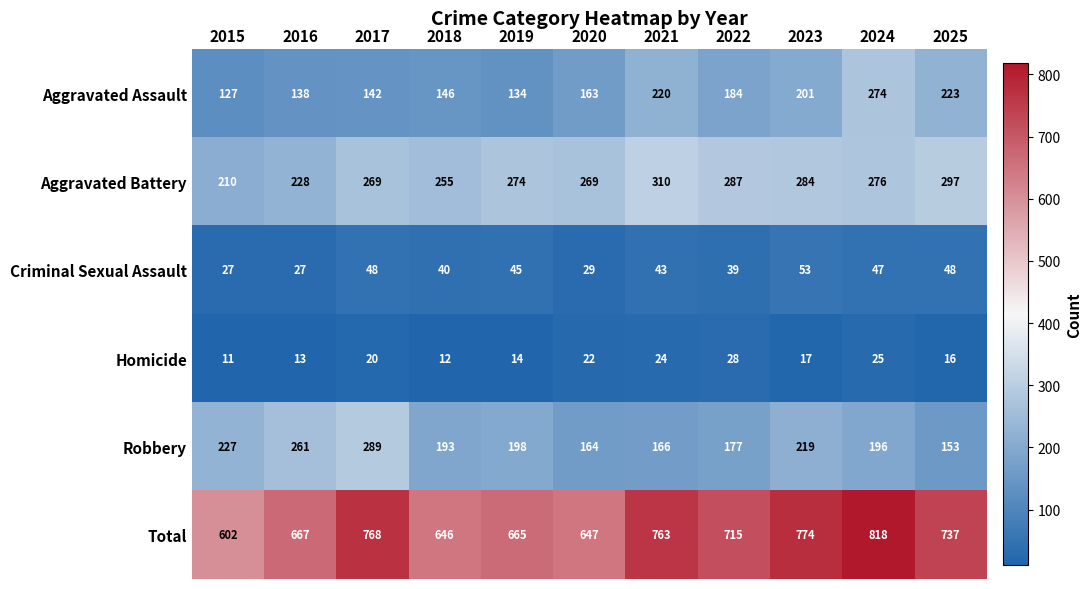

Which series has the widest spread of values?

Total